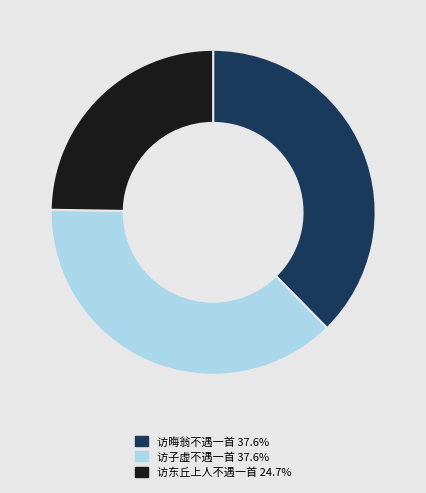

Approximately how many times larger is the value at 访子虚不遇一首 compared to 访东丘上人不遇一首?

1.5